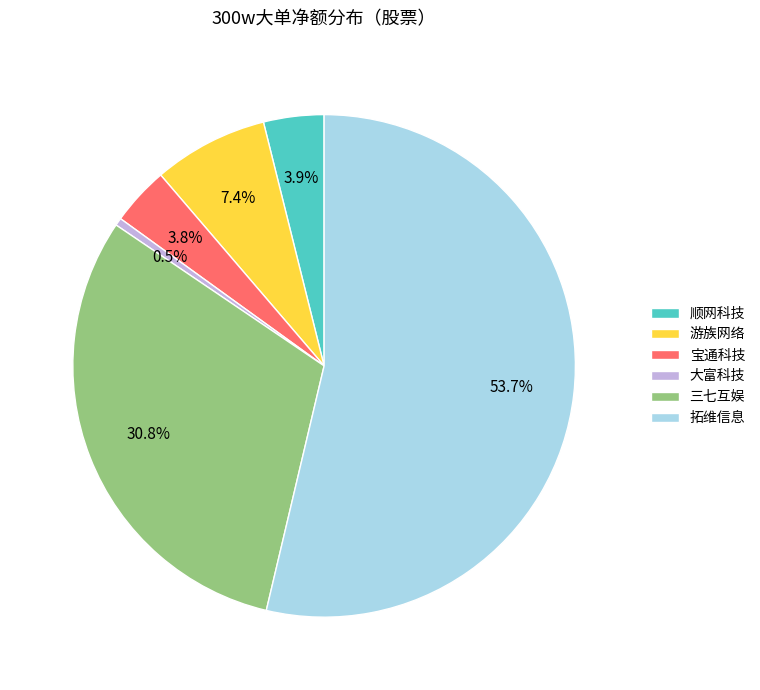

Is 拓维信息 the majority of the pie?

Yes